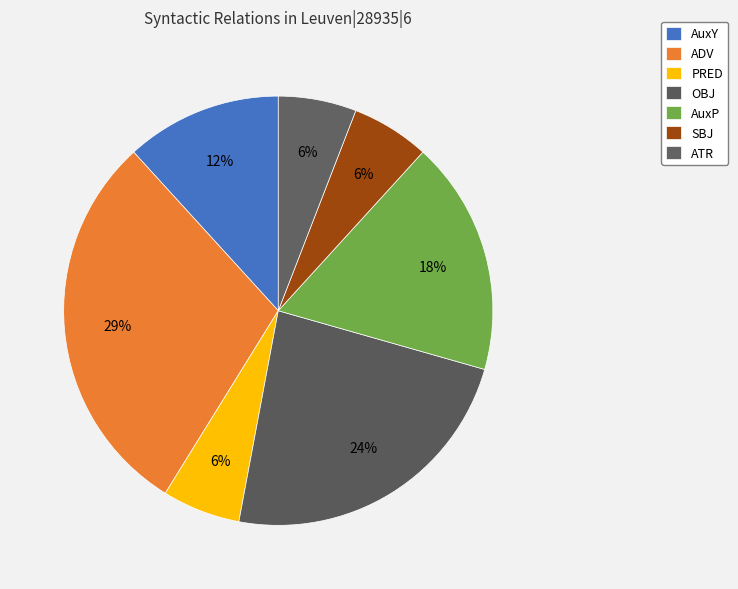

Which has a higher value, AuxY or ADV?

ADV